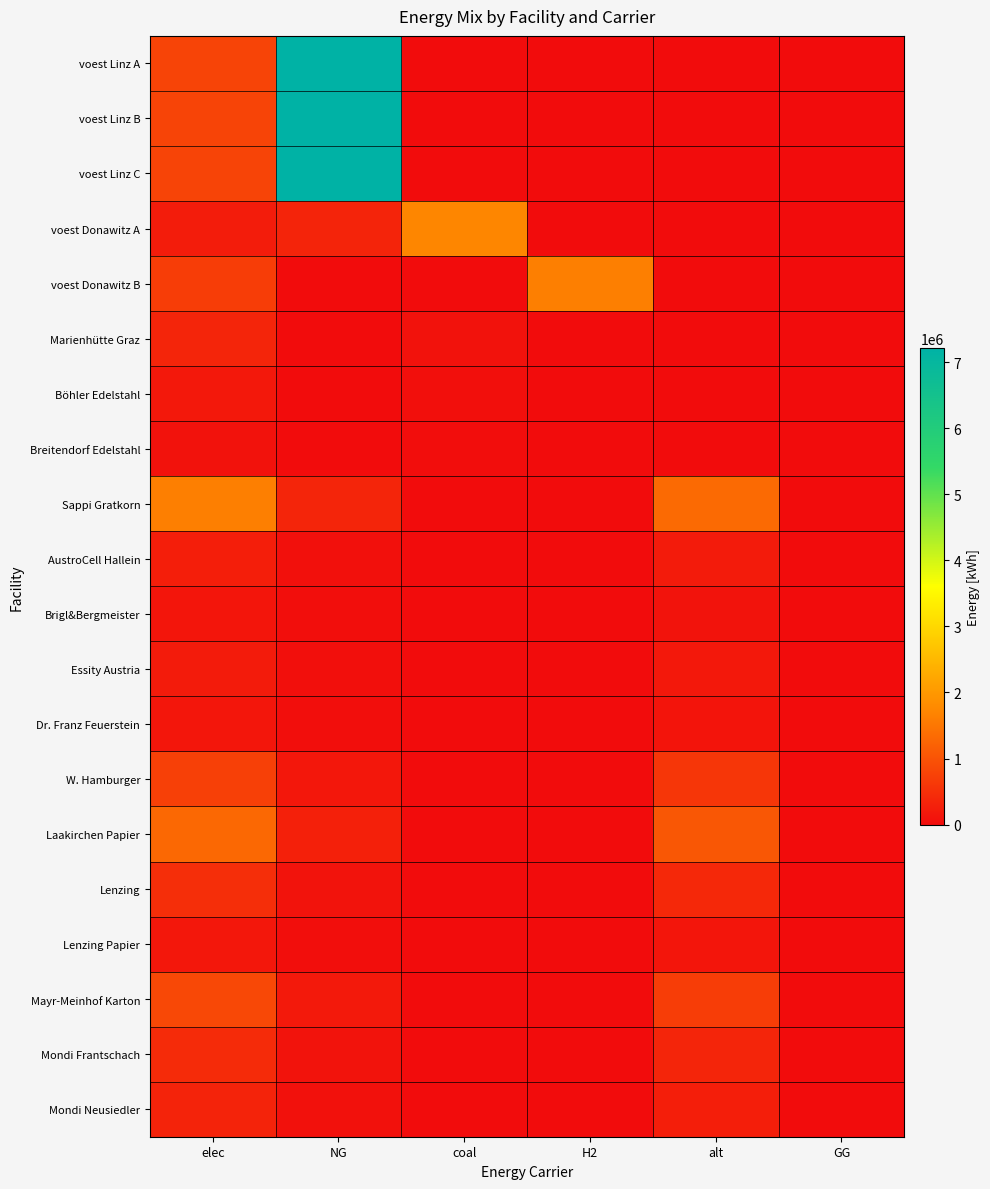

Reading right to left, what are all the values shown in this chart?

voest Linz A: GG=0.0	alt=0.0	H2=0.0	coal=0.0	NG=7216604.0	elec=801844.9
voest Linz B: GG=0.0	alt=0.0	H2=0.0	coal=0.0	NG=7216604.0	elec=801844.9
voest Linz C: GG=0.0	alt=0.0	H2=0.0	coal=0.0	NG=7216604.0	elec=801844.9
voest Donawitz A: GG=0.0	alt=0.0	H2=0.0	coal=1730292.9	NG=346058.6	elec=230705.7
voest Donawitz B: GG=0.0	alt=0.0	H2=1632120.2	coal=0.0	NG=0.0	elec=699480.1
Marienhütte Graz: GG=0.0	alt=0.0	H2=0.0	coal=91106.1	NG=0.0	elec=364424.3
Böhler Edelstahl: GG=0.0	alt=0.0	H2=0.0	coal=45553.0	NG=0.0	elec=182212.1
Breitendorf Edelstahl: GG=0.0	alt=0.0	H2=0.0	coal=24443.1	NG=0.0	elec=97772.4
Sappi Gratkorn: GG=0.0	alt=1338701.4	H2=0.0	coal=12395.4	NG=366283.6	elec=1629373.2
AustroCell Hallein: GG=0.0	alt=214192.2	H2=0.0	coal=1983.3	NG=58605.4	elec=260699.7
Brigl&Bergmeister: GG=0.0	alt=107096.1	H2=0.0	coal=991.6	NG=29302.7	elec=130349.9
Essity Austria: GG=0.0	alt=174031.2	H2=0.0	coal=1611.4	NG=47616.9	elec=211818.5
Dr. Franz Feuerstein: GG=0.0	alt=120483.1	H2=0.0	coal=1115.6	NG=32965.5	elec=146643.6
W. Hamburger: GG=0.0	alt=602415.7	H2=0.0	coal=5577.9	NG=164827.6	elec=733217.9
Laakirchen Papier: GG=0.0	alt=1070961.1	H2=0.0	coal=9916.3	NG=293026.9	elec=1303498.5
Lenzing: GG=0.0	alt=401610.4	H2=0.0	coal=3718.6	NG=109885.1	elec=488812.0
Lenzing Papier: GG=0.0	alt=133870.1	H2=0.0	coal=1239.5	NG=36628.4	elec=162937.3
Mayr-Meinhof Karton: GG=0.0	alt=696124.8	H2=0.0	coal=6445.6	NG=190467.5	elec=847274.1
Mondi Frantschach: GG=0.0	alt=361449.4	H2=0.0	coal=3346.8	NG=98896.6	elec=439930.8
Mondi Neusiedler: GG=0.0	alt=267740.3	H2=0.0	coal=2479.1	NG=73256.7	elec=325874.6